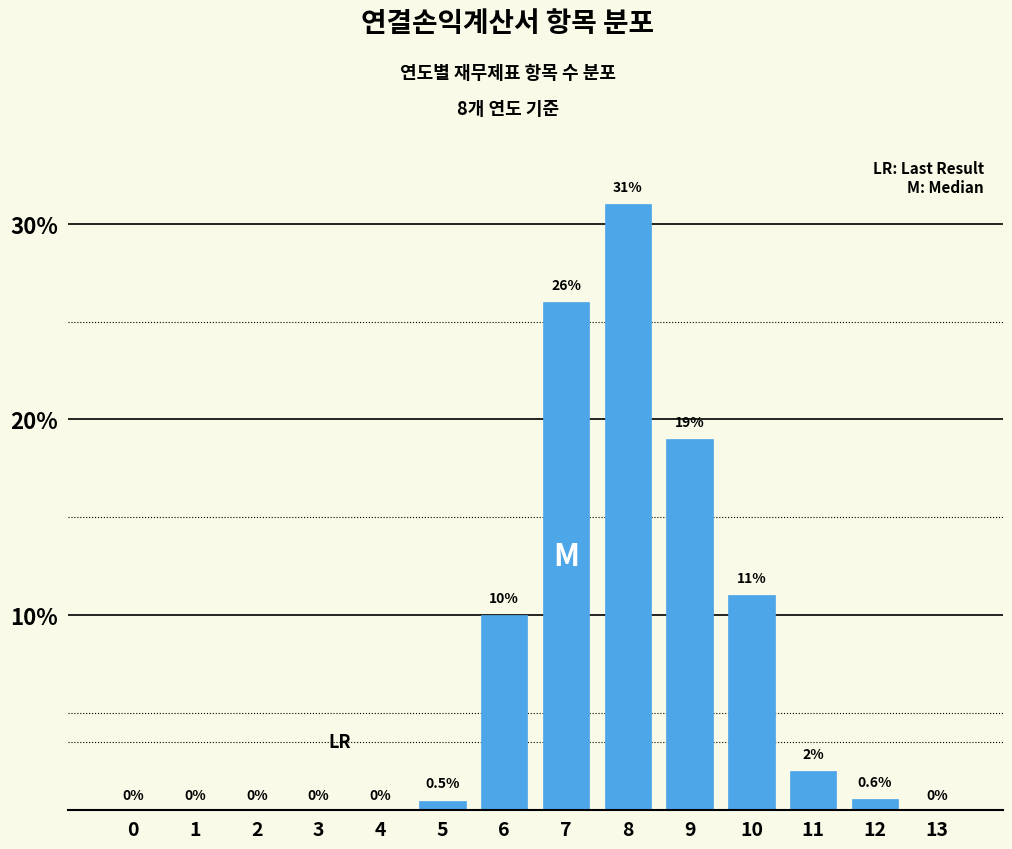

Reading left to right, extract all data points from this chart.

0=0.0	1=0.0	2=0.0	3=0.0	4=0.0	5=0.5	6=10.0	7=26.0	8=31.0	9=19.0	10=11.0	11=2.0	12=0.6	13=0.0